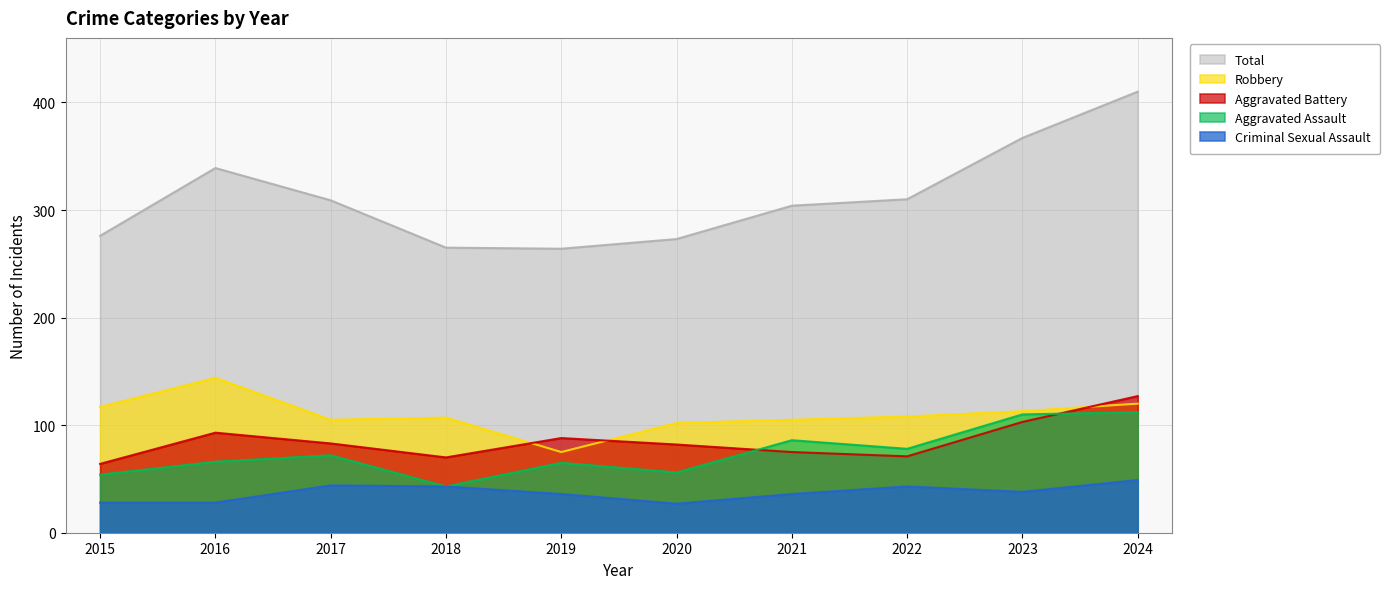

List the series in order of their peak value, lowest first.

Criminal Sexual Assault, Aggravated Assault, Aggravated Battery, Robbery, Total